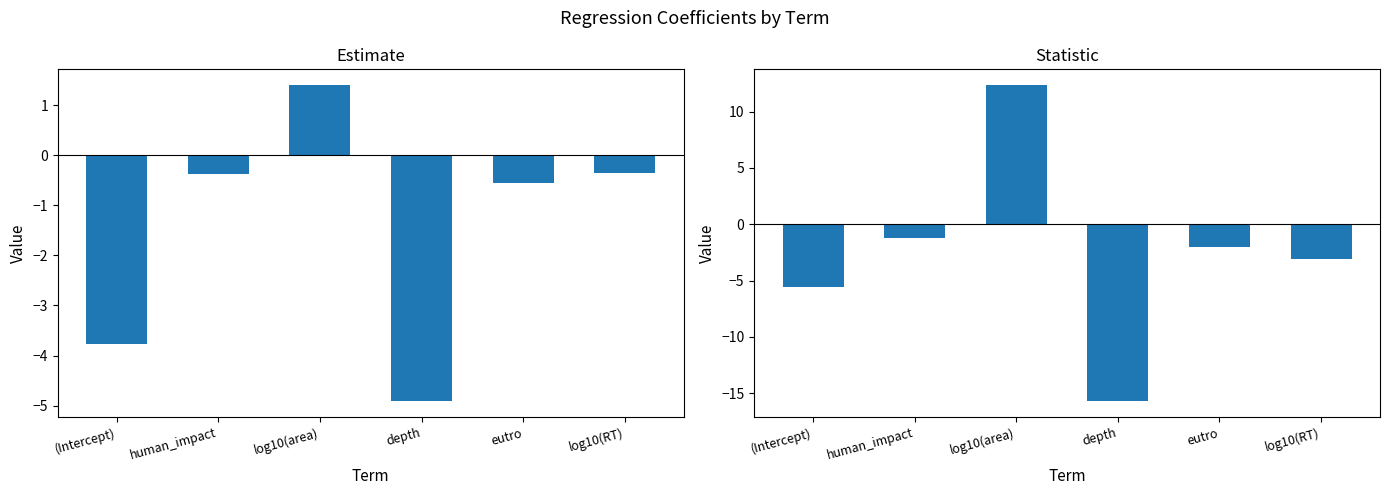

What is the label of the 1st bar from the right?

log10(RT)